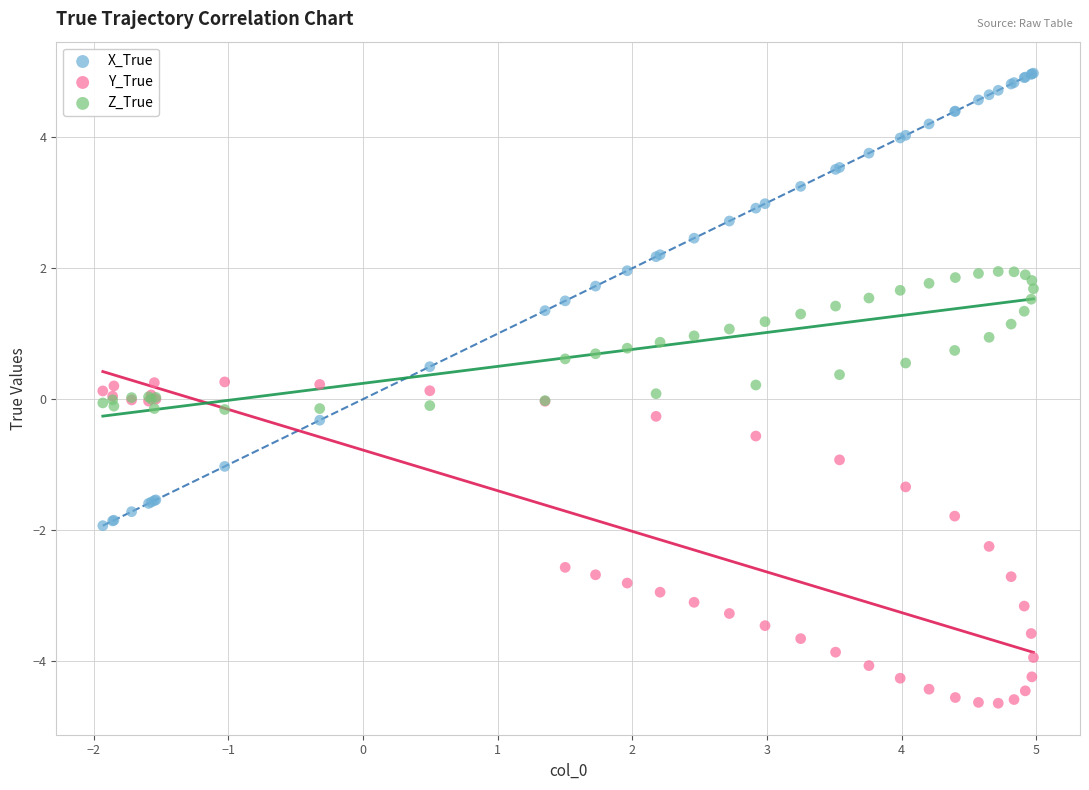

Which series has the largest Y range (max minus min)?

X_True